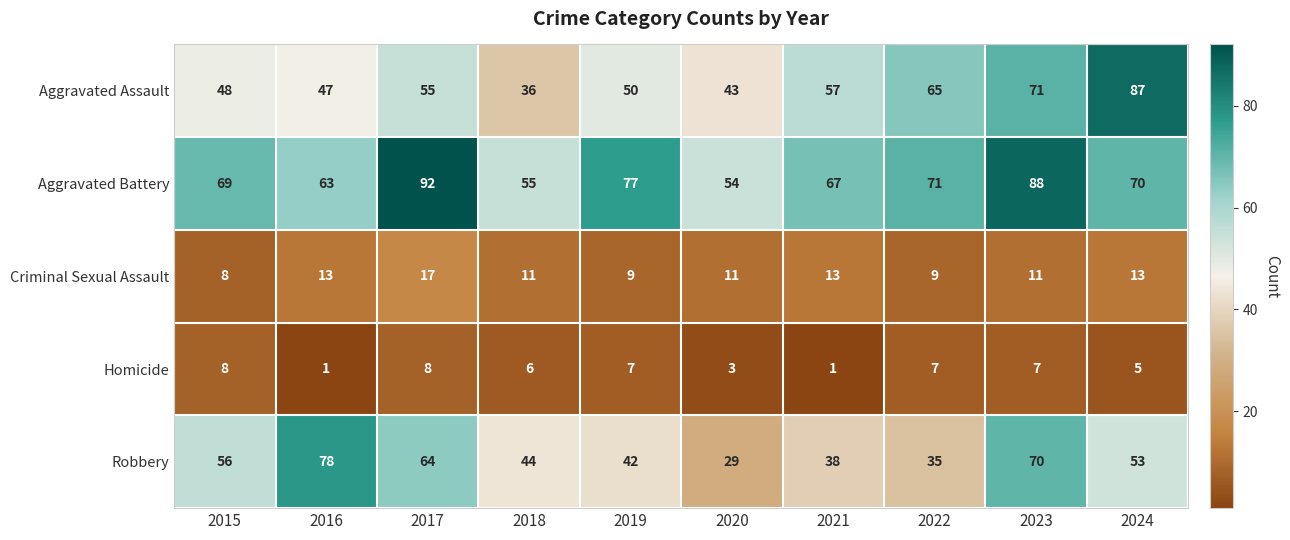

How many values in the Aggravated Battery series are below 70?

5